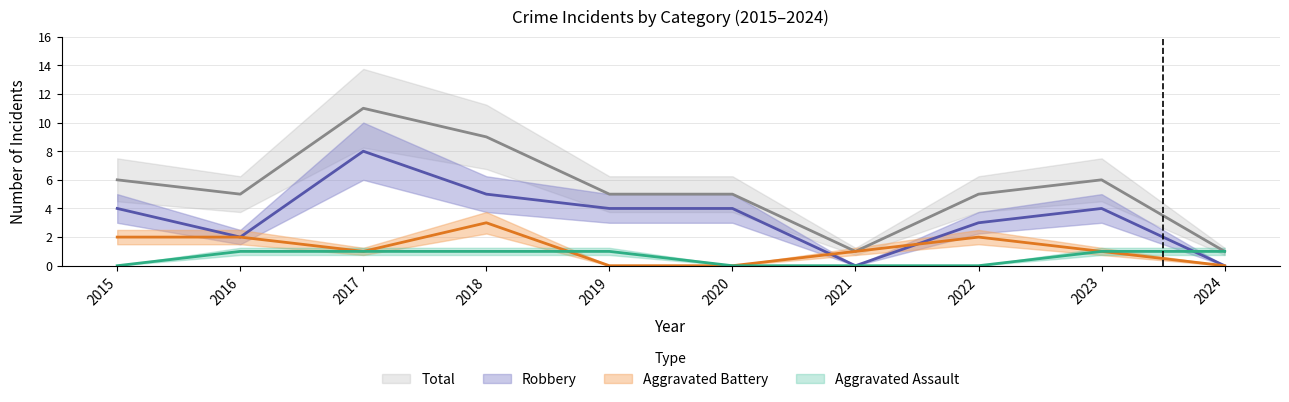

Is the value of Total at 2021 greater than the value of Robbery at 2023?

No